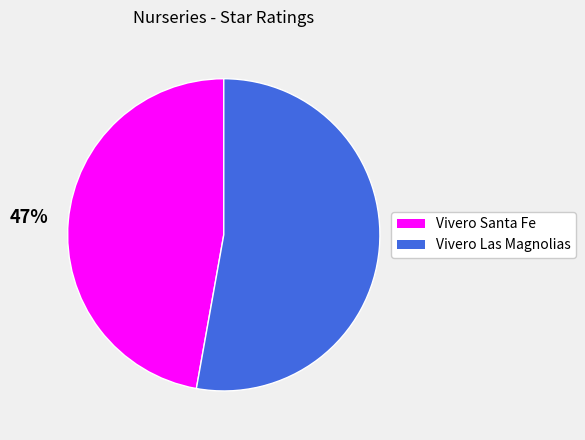

The Vivero Las Magnolias slice represents 45% of the pie. True or false?

False